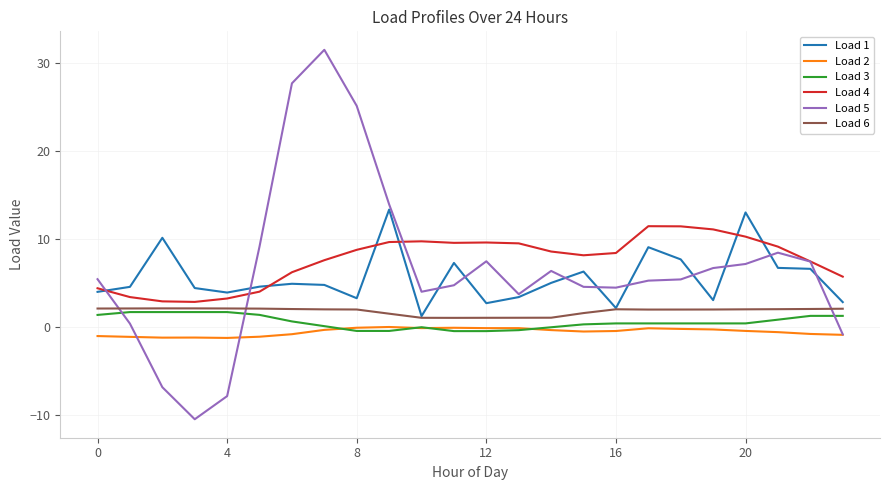

Which series has the widest spread of values?

Load 5